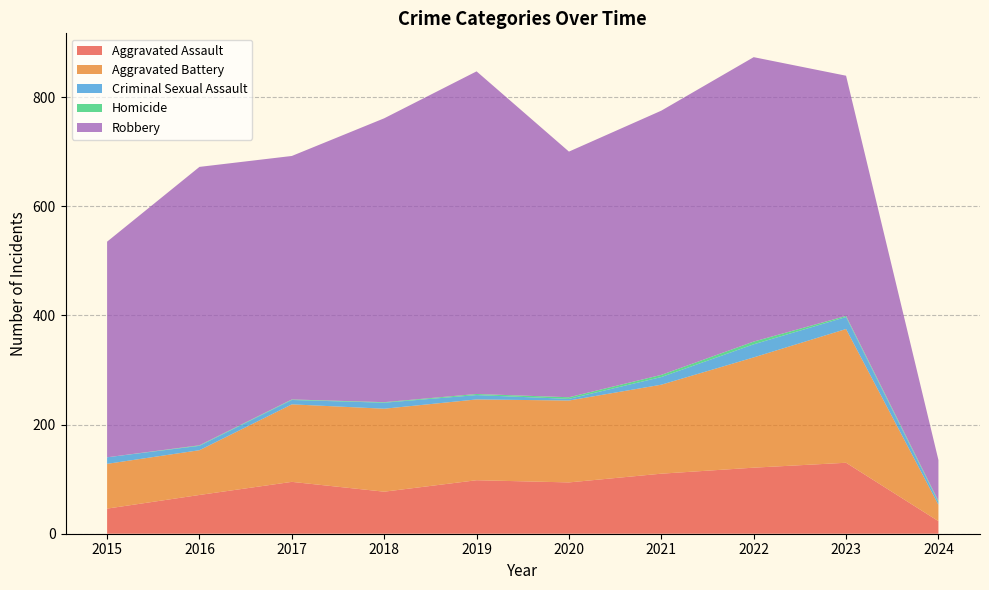

Reading left to right, list all the values displayed in this chart.

Aggravated Assault: 2015=46	2016=71	2017=95	2018=77	2019=98	2020=94	2021=110	2022=121	2023=130	2024=23
Aggravated Battery: 2015=82	2016=82	2017=142	2018=152	2019=148	2020=150	2021=163	2022=202	2023=245	2024=30
Criminal Sexual Assault: 2015=12	2016=8	2017=8	2018=11	2019=8	2020=3	2021=14	2022=24	2023=22	2024=5
Homicide: 2015=0	2016=1	2017=1	2018=1	2019=2	2020=3	2021=4	2022=5	2023=2	2024=2
Robbery: 2015=395	2016=510	2017=446	2018=520	2019=591	2020=450	2021=484	2022=521	2023=440	2024=75